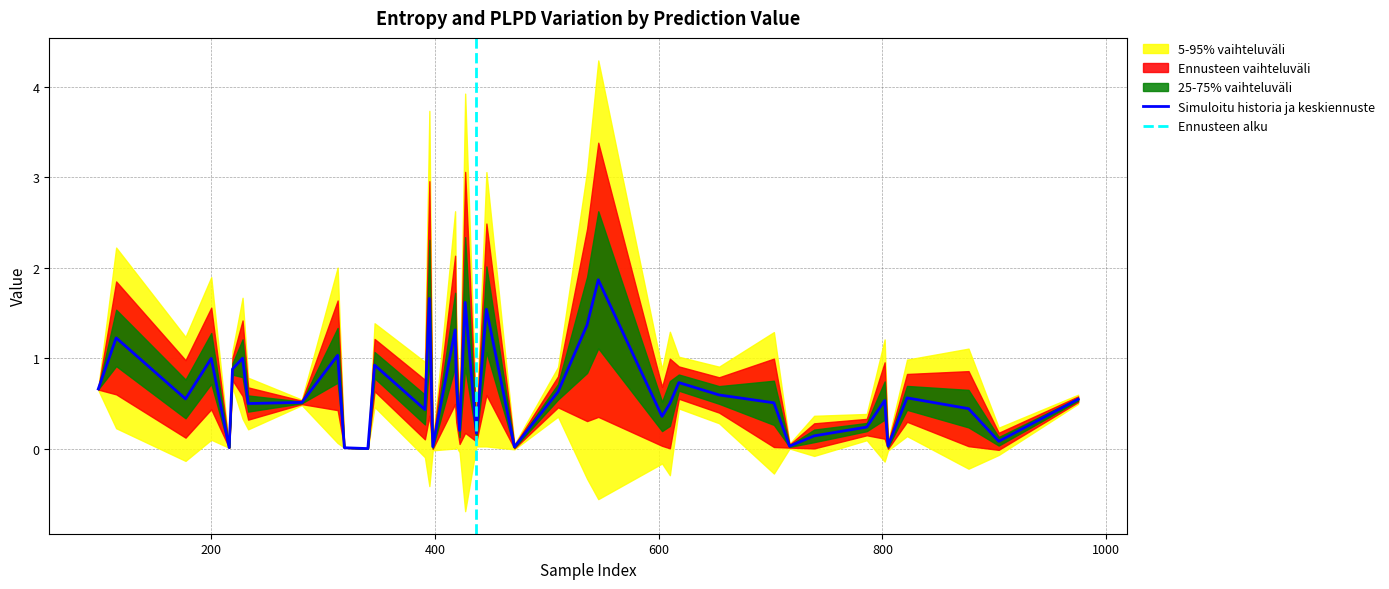

What is the highest value of the Simuloitu historia ja keskiennuste series?

1.9